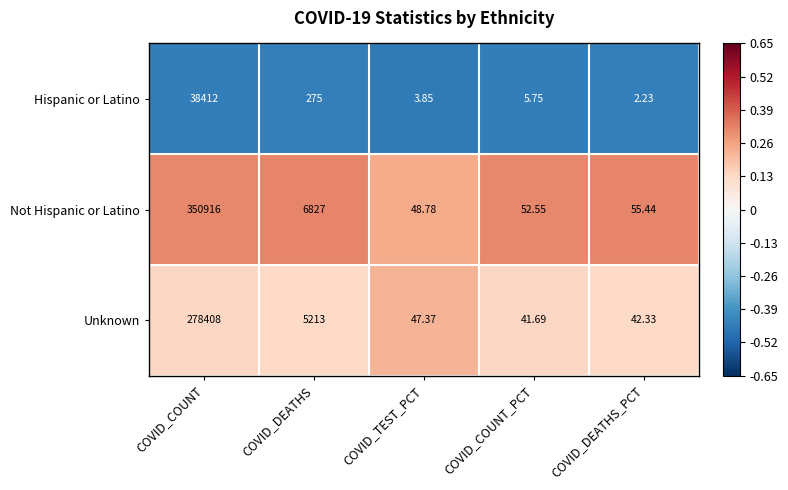

Rank the categories by Unknown value from highest to lowest.

COVID_COUNT, COVID_DEATHS, COVID_TEST_PCT, COVID_DEATHS_PCT, COVID_COUNT_PCT